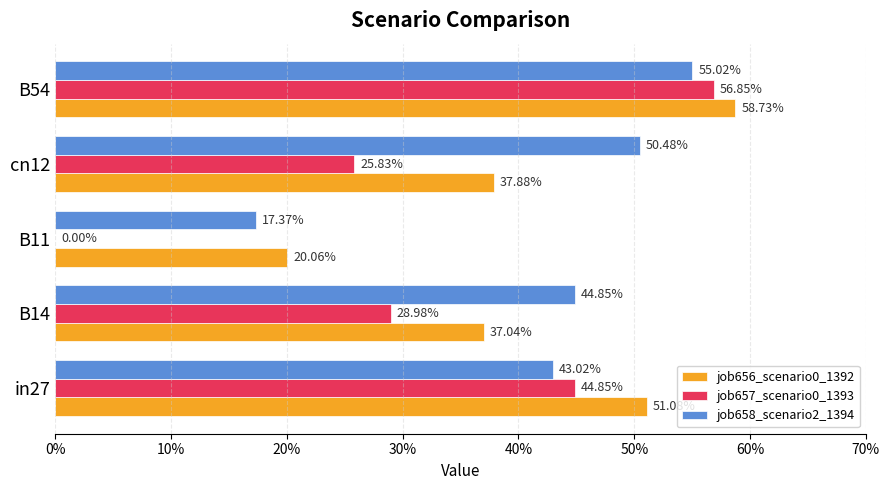

What are all the series names shown in the legend?

job656_scenario0_1392, job657_scenario0_1393, job658_scenario2_1394